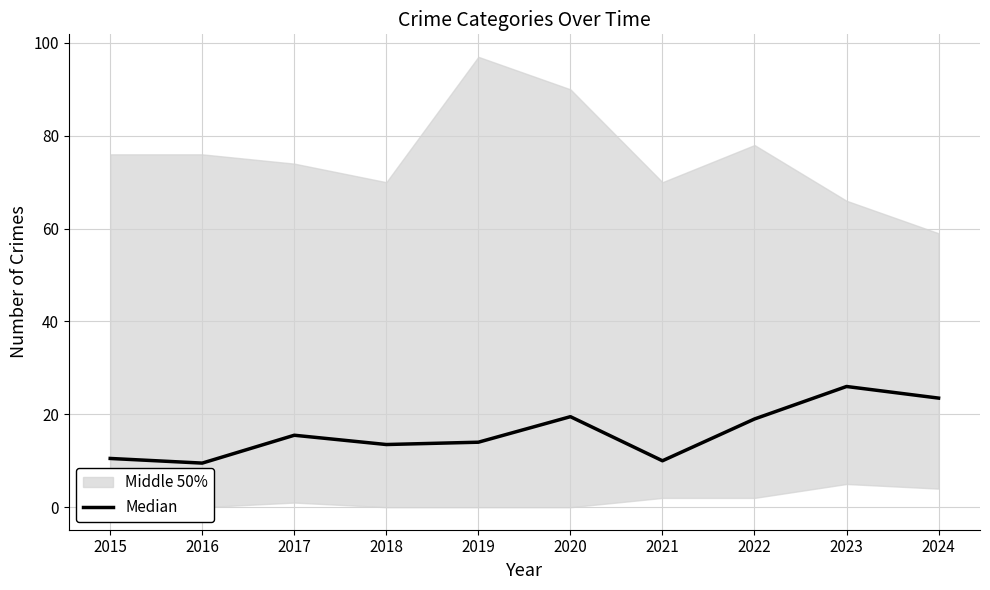

True or false: there are more than 2 points higher than both neighbors.

True